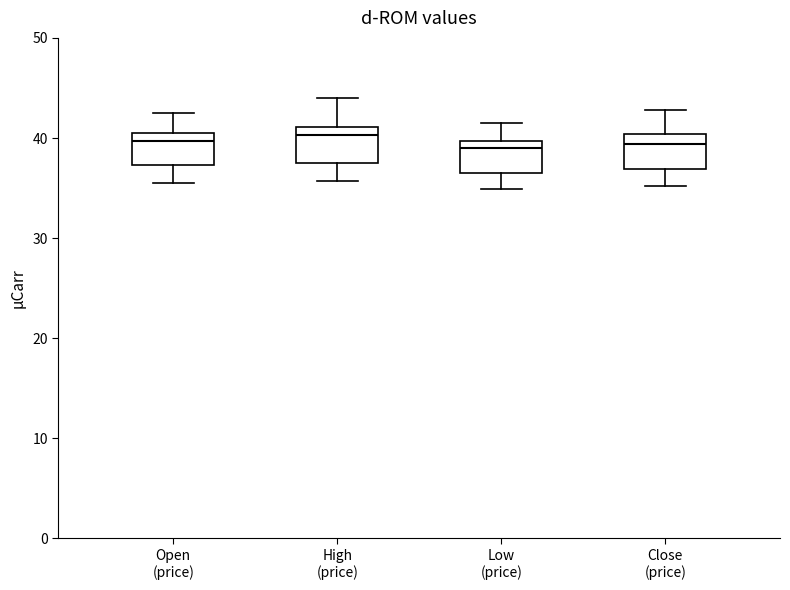

Reading left to right, read every box against the y-axis: the position of its median line, the range the box covers, and the ends of its whiskers. The values are not printed on the chart, so give them approximately, as read against the axis.

Open (price): median 40, box 37 to 41, whiskers 36 to 43
High (price): median 40, box 37 to 41, whiskers 36 to 44
Low (price): median 39, box 36 to 40, whiskers 35 to 42
Close (price): median 39, box 37 to 40, whiskers 35 to 43